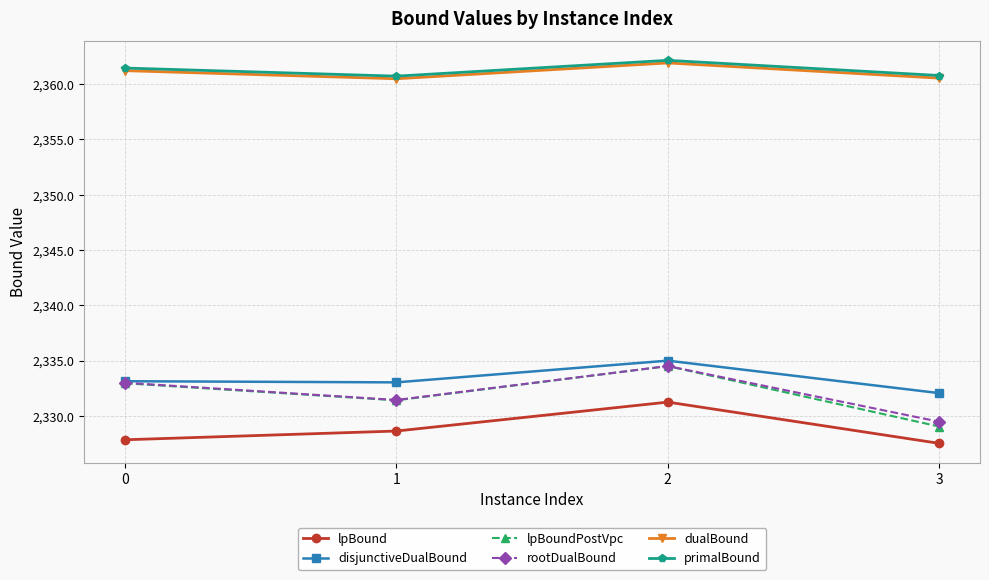

True or false: lpBound and rootDualBound intersect in this chart.

False